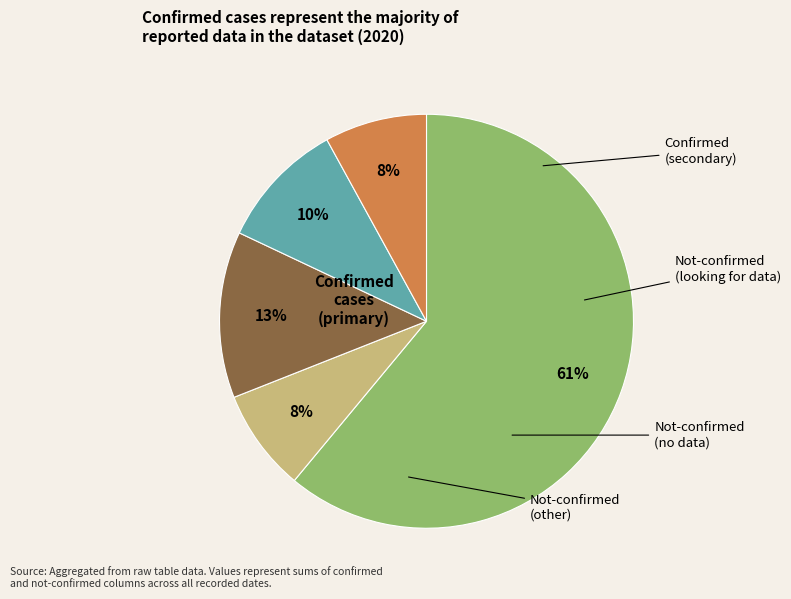

Is there any slice that represents more than half of the pie?

Yes